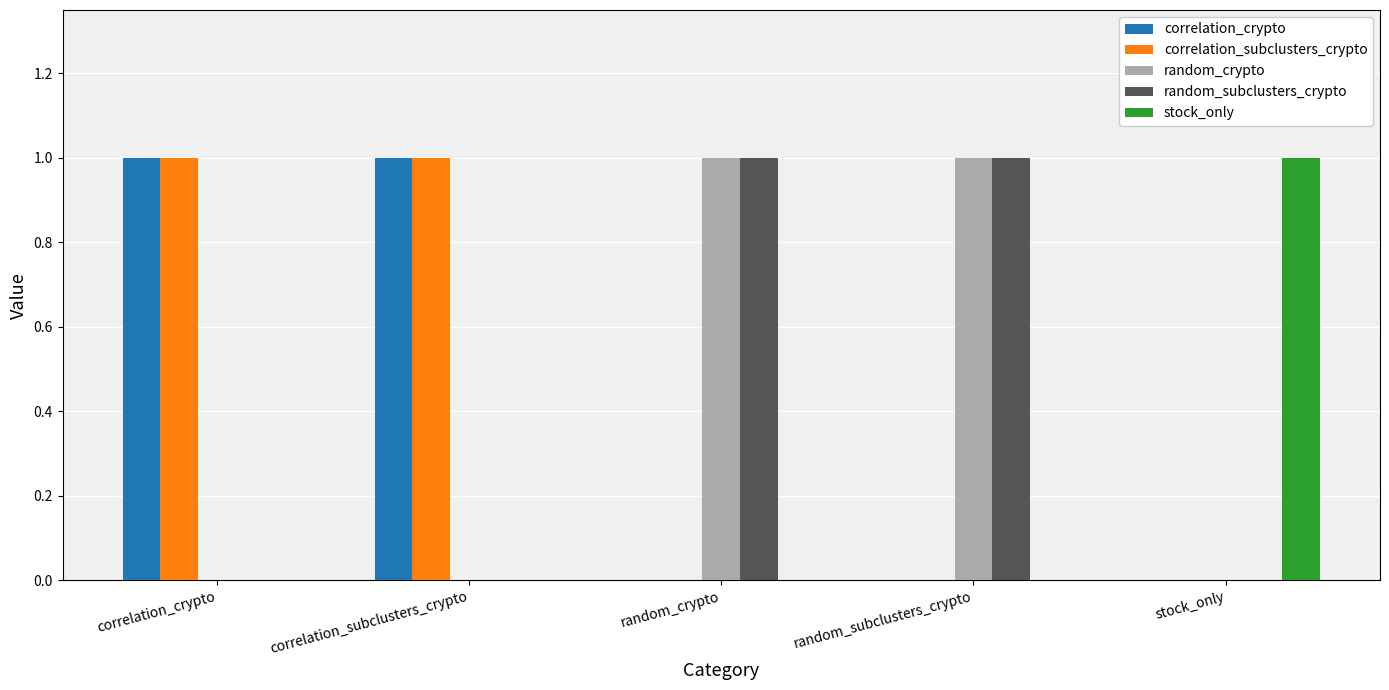

Is it true that random_crypto equals -1 at stock_only?

False